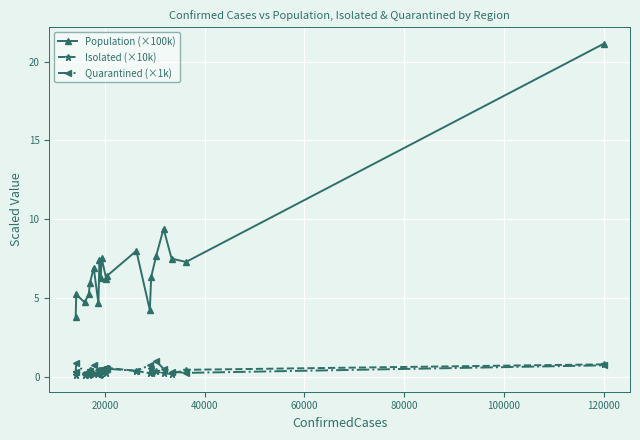

What is the value of the Population (×100k) point at the 14th from the left?

4.2